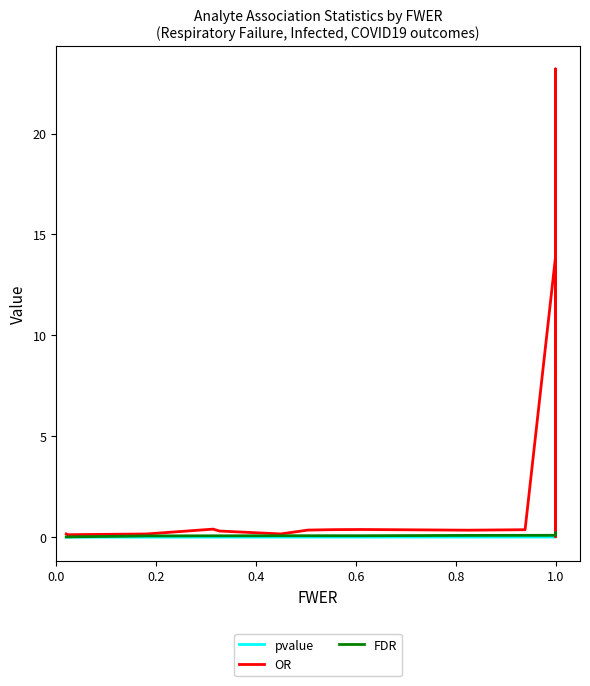

At how many categories does at least one series exceed 1?

15